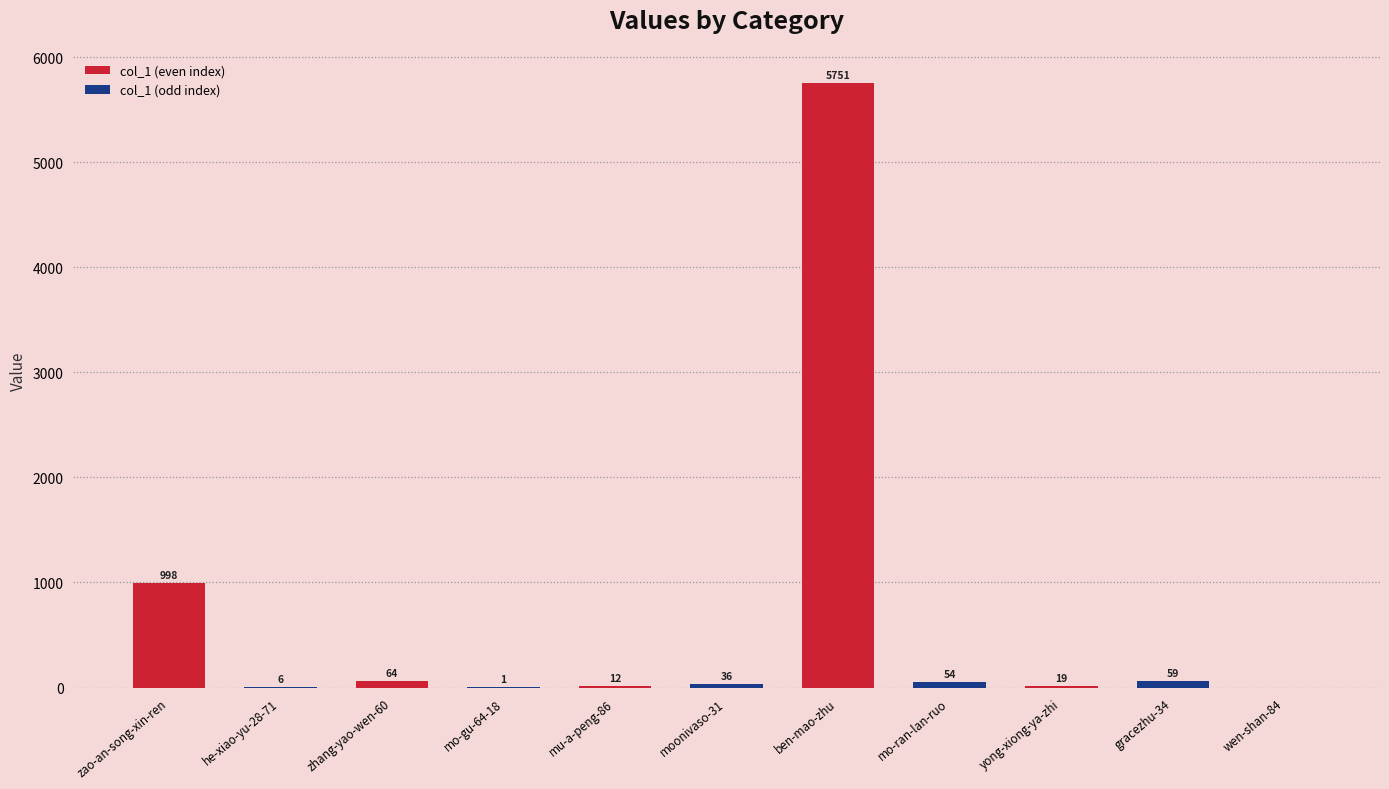

Between zhang-yao-wen-60 and mo-gu-64-18, which is larger?

zhang-yao-wen-60